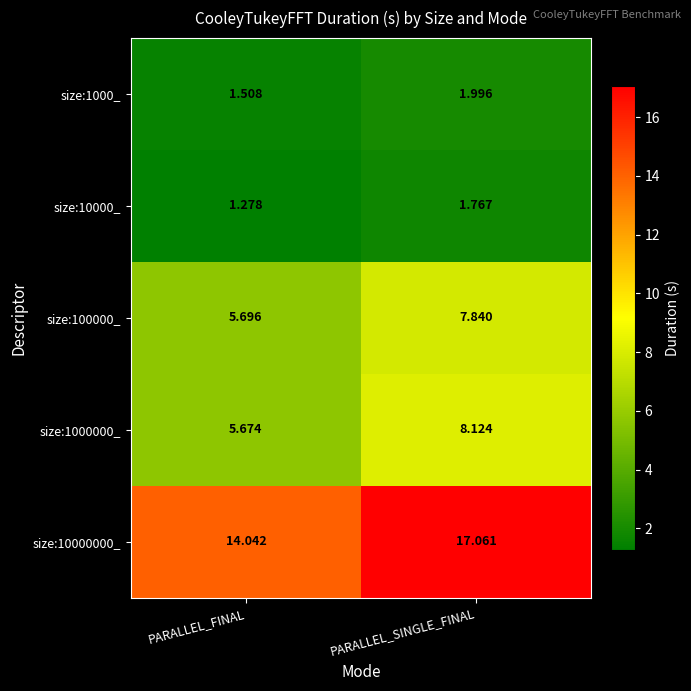

Which category has the lowest value across all series?

PARALLEL_FINAL